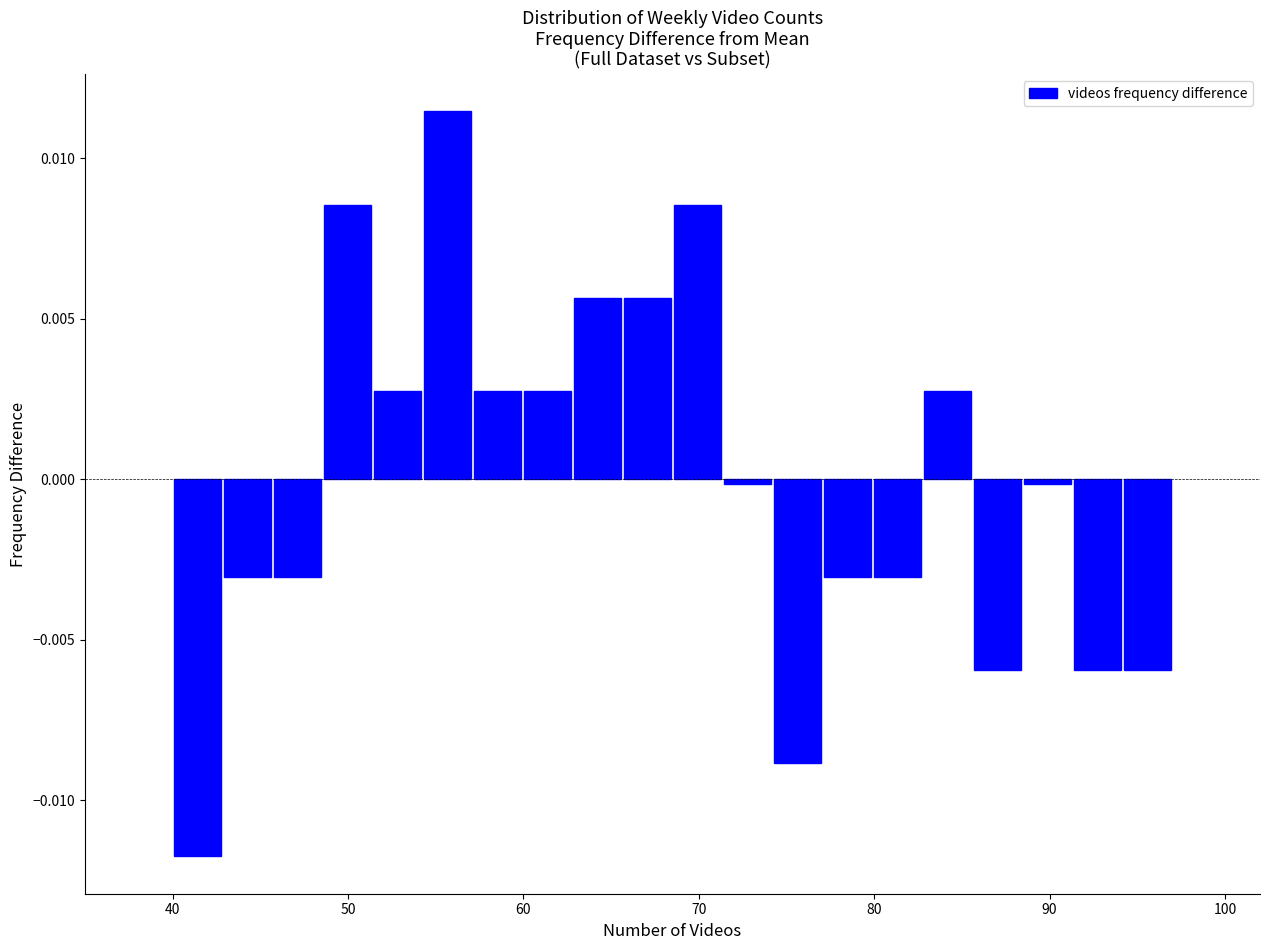

Read against the x-axis, roughly where is the centre of the tallest bar?

56